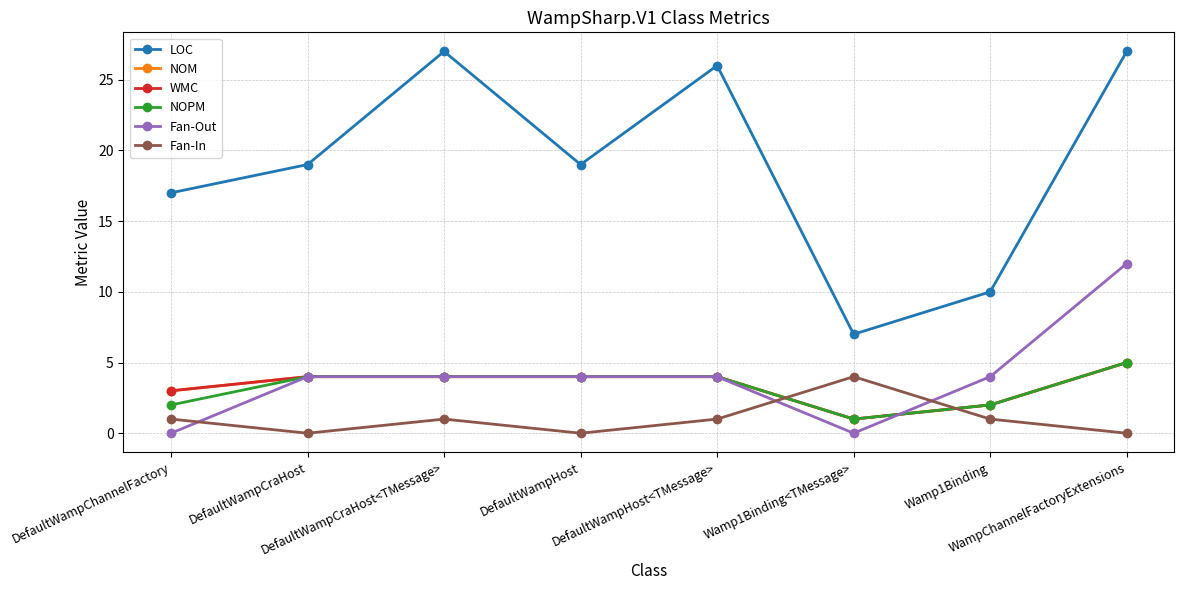

True or false: Fan-Out and WMC intersect in this chart.

True